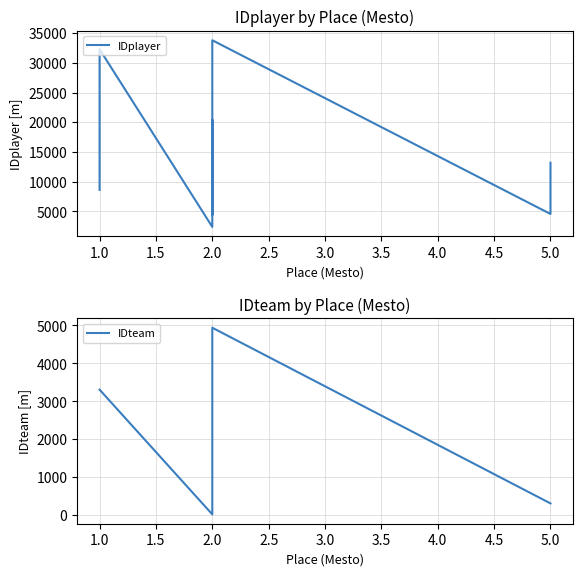

Rank the series by their maximum value, from lowest to highest.

IDteam, IDplayer